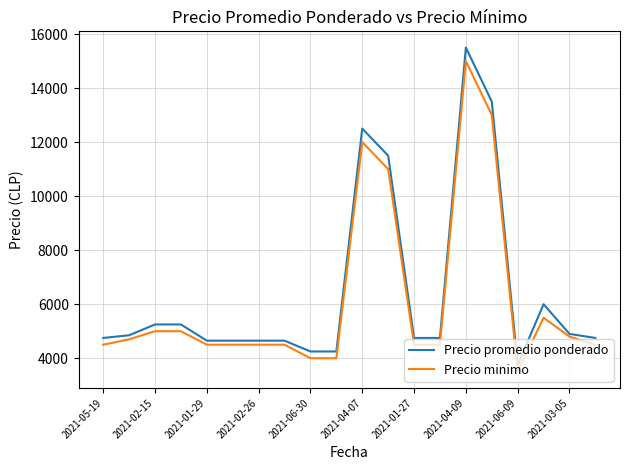

Which series has the widest spread of values?

Precio promedio ponderado